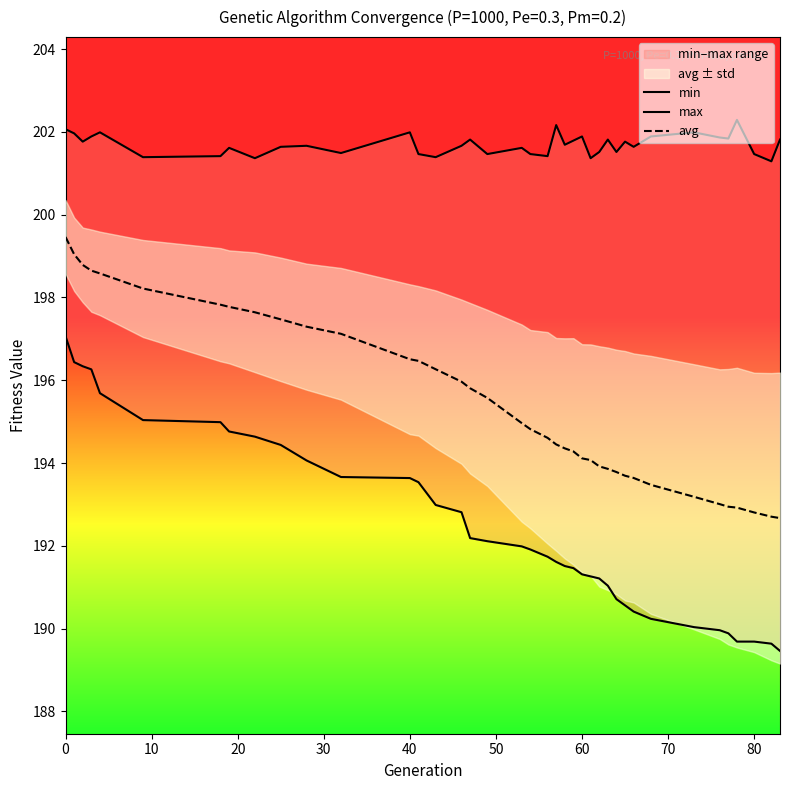

What is the maximum value for avg?

199.5